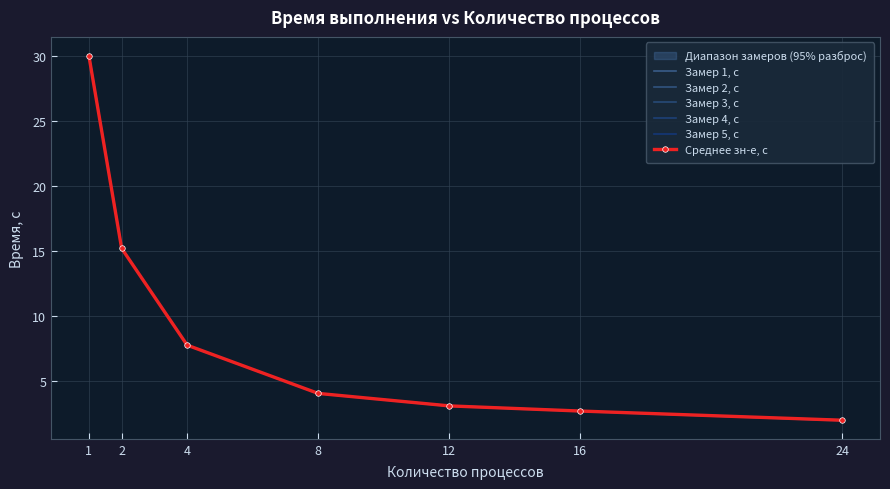

True or false: Замер 3, с has a value of 20.3 at 2.

False